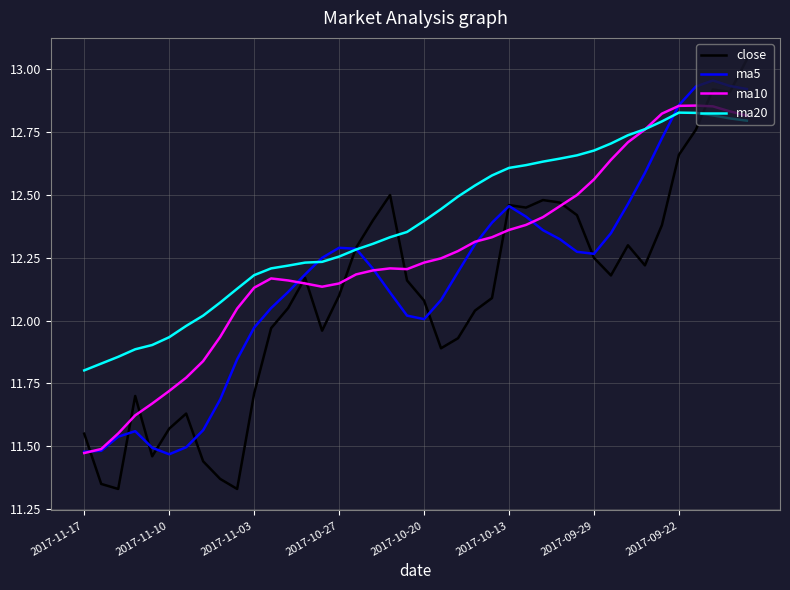

Rank the series by their average value, from lowest to highest.

close, ma5, ma10, ma20